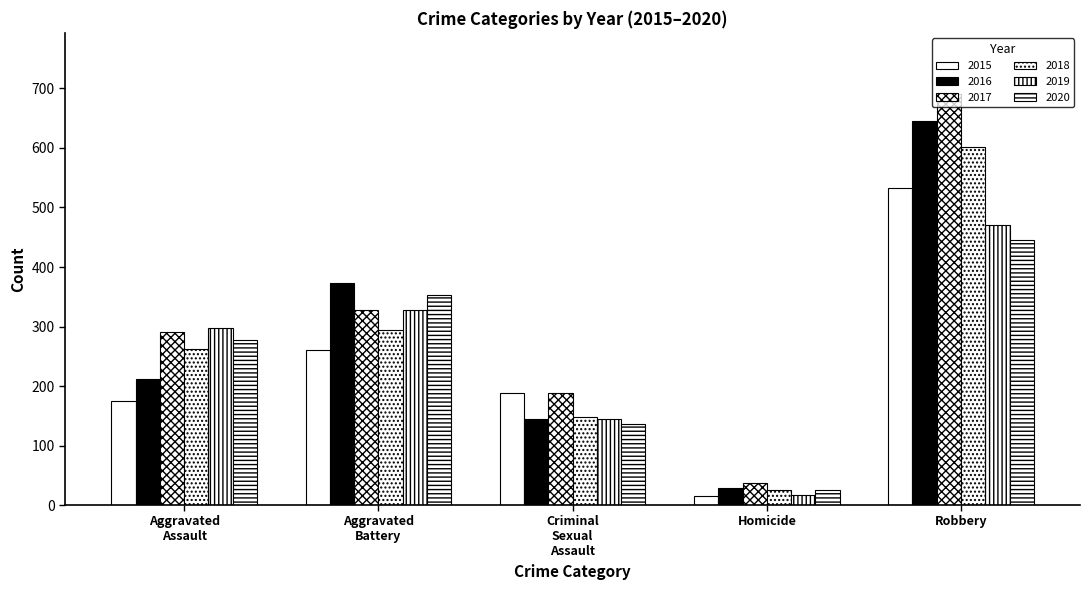

How many data points does each series have?

5